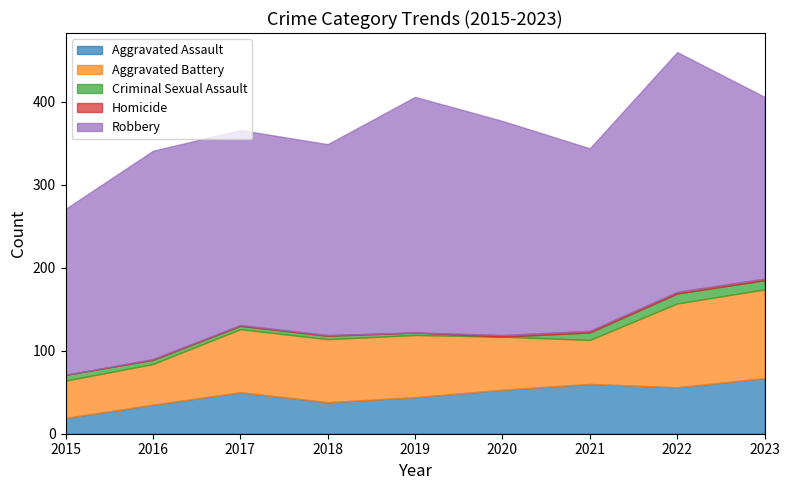

What is the value of the Aggravated Battery point at the 9th from the left?

107